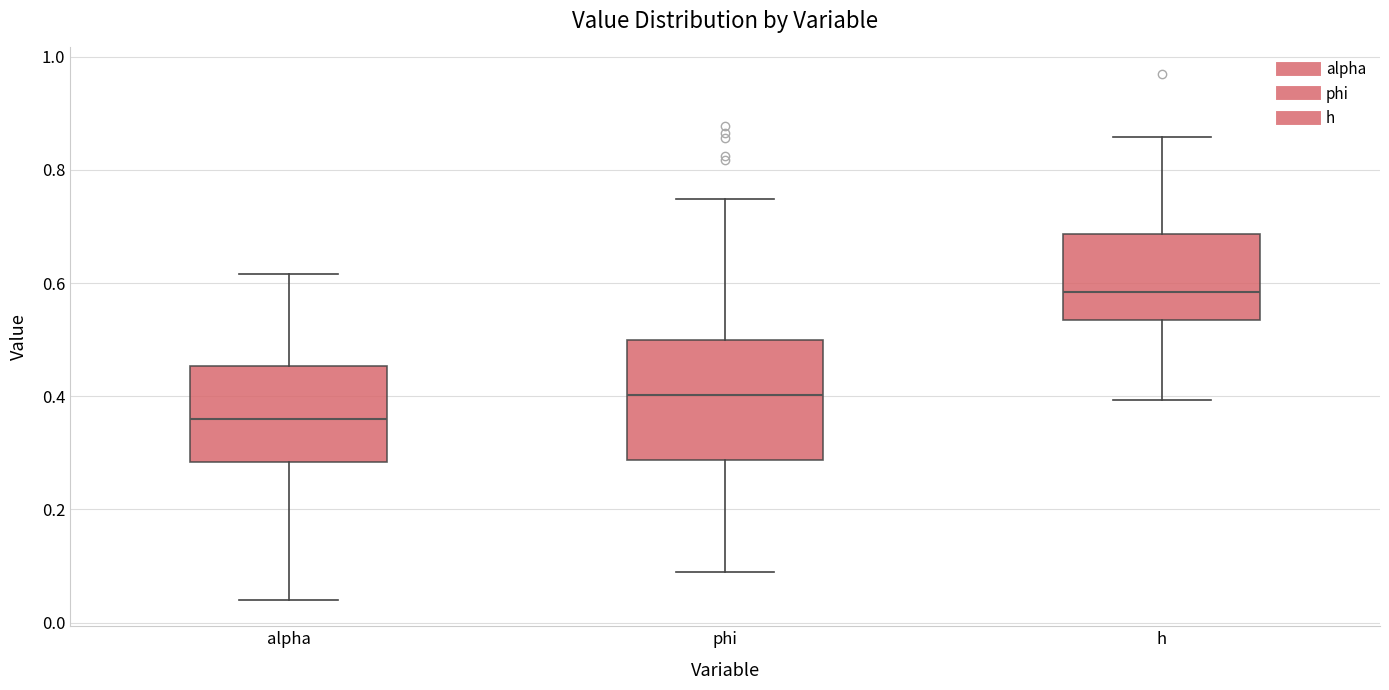

Reading left to right, read every box against the y-axis: the position of its median line, the range the box covers, and the ends of its whiskers. The values are not printed on the chart, so give them approximately, as read against the axis.

alpha: median 0.36, box 0.28 to 0.46, whiskers 0.04 to 0.62
phi: median 0.40, box 0.28 to 0.50, whiskers 0.10 to 0.74
h: median 0.58, box 0.54 to 0.68, whiskers 0.40 to 0.86